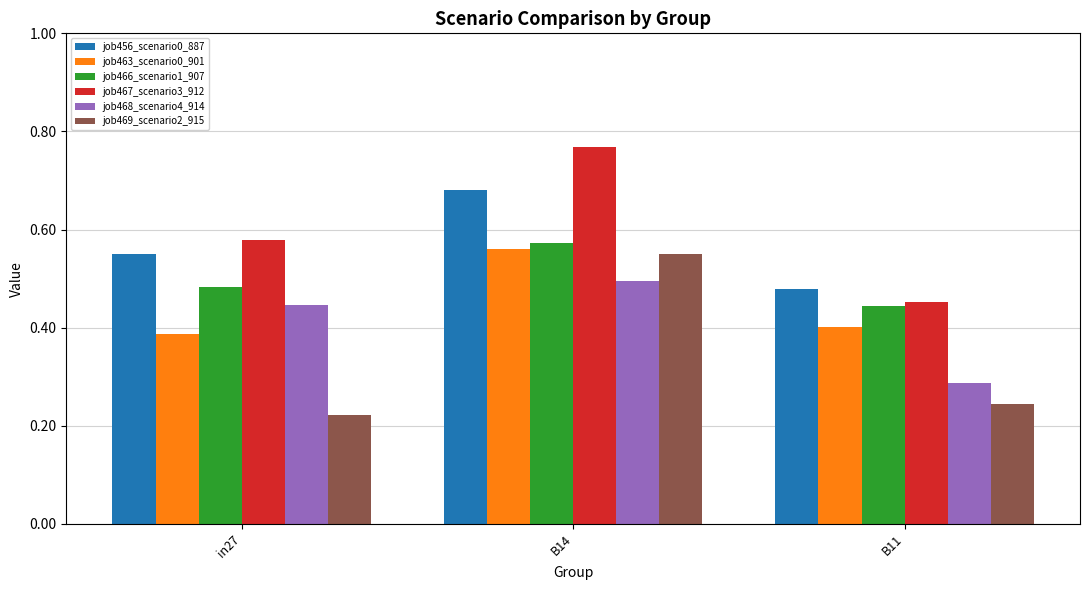

At which category does the chart reach its peak across all series?

B14